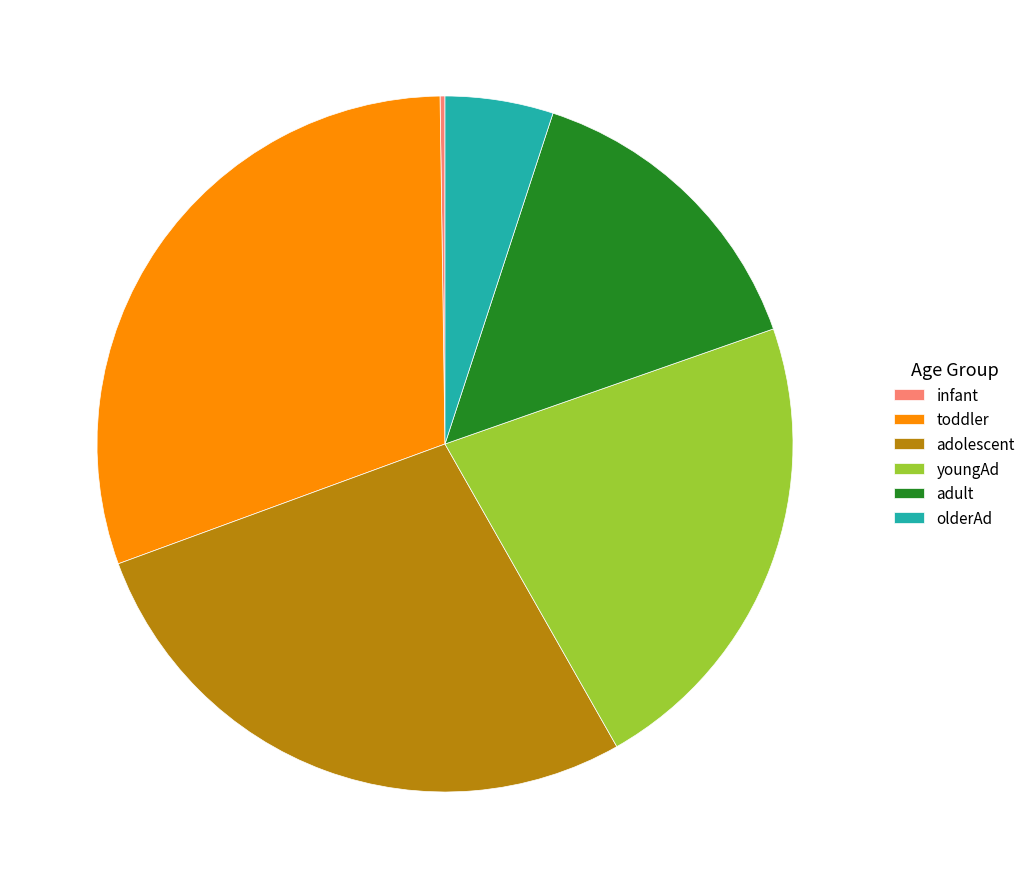

True or false: olderAd accounts for 12% of the total.

False